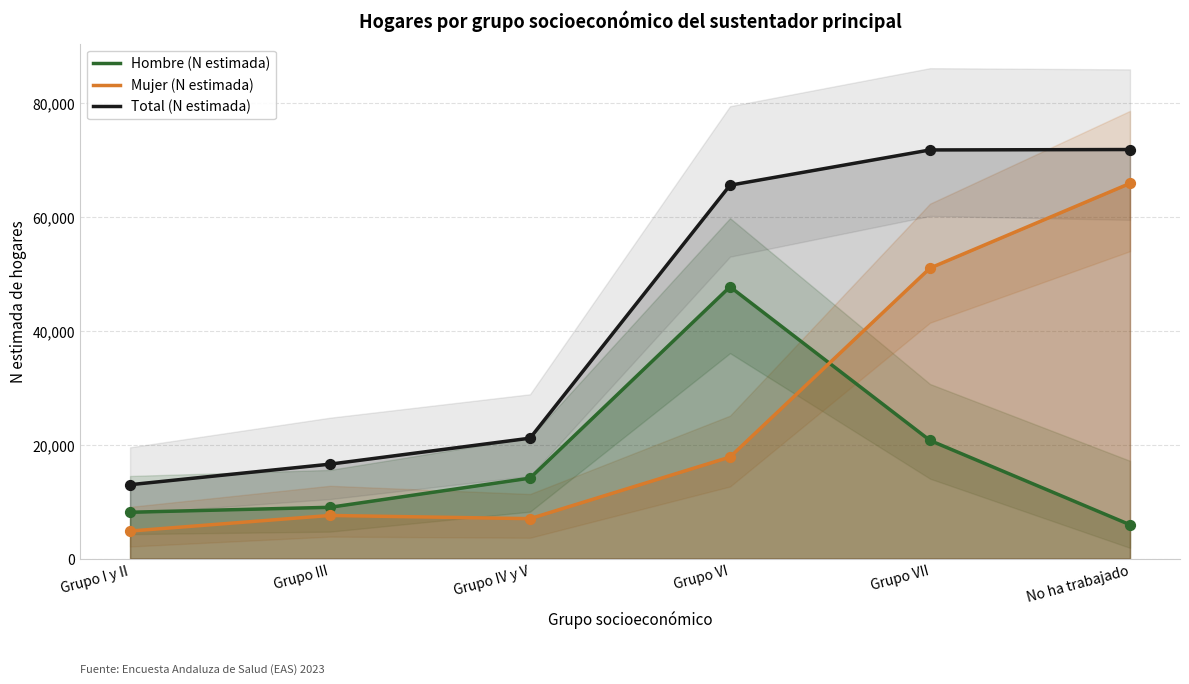

What is the total value across all series at No ha trabajado?

143552